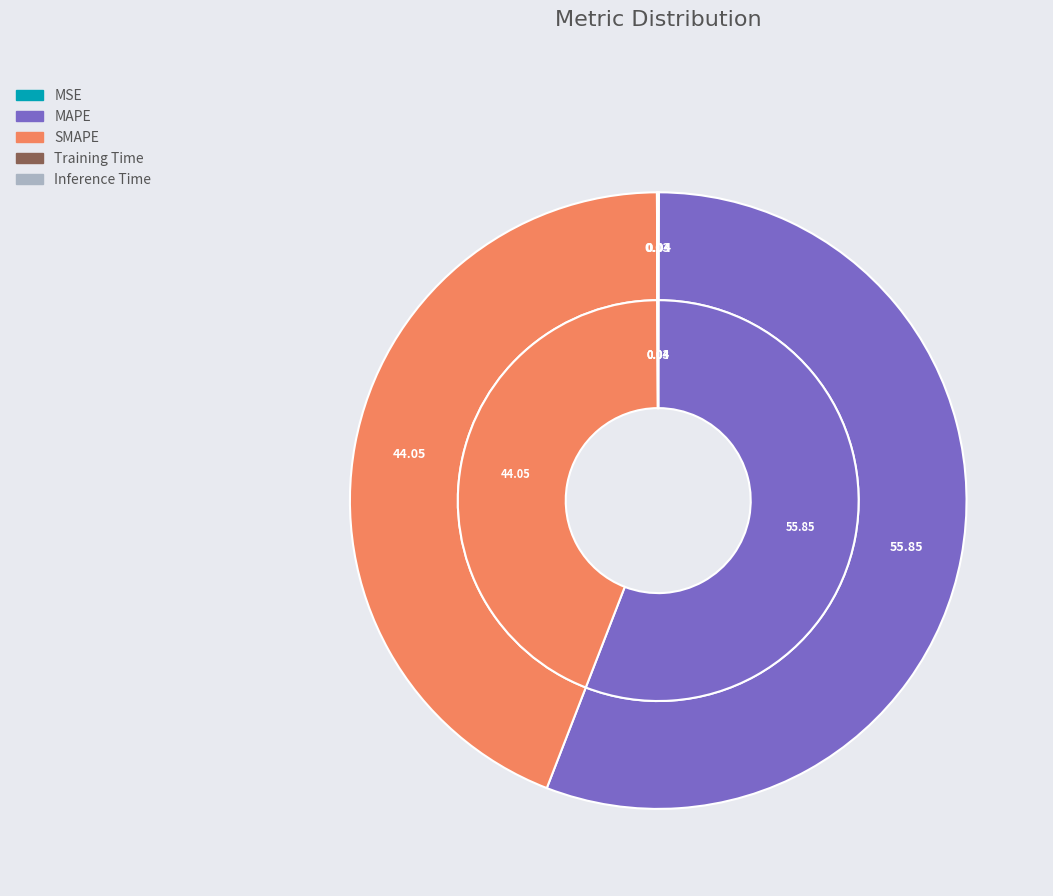

Which slice is the smallest?

Training Time